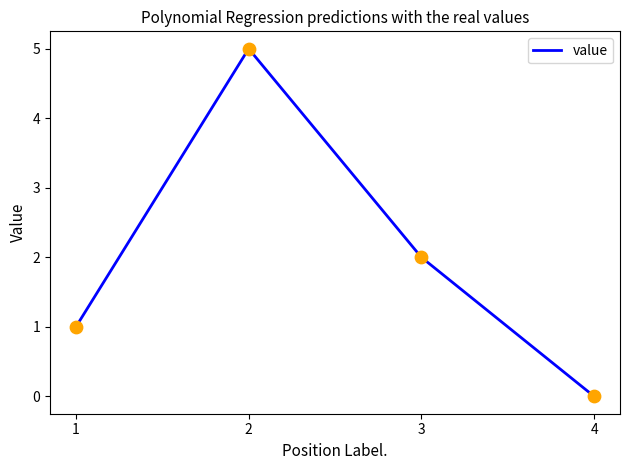

Approximately how many times larger is the value at 1 compared to 2?

0.2